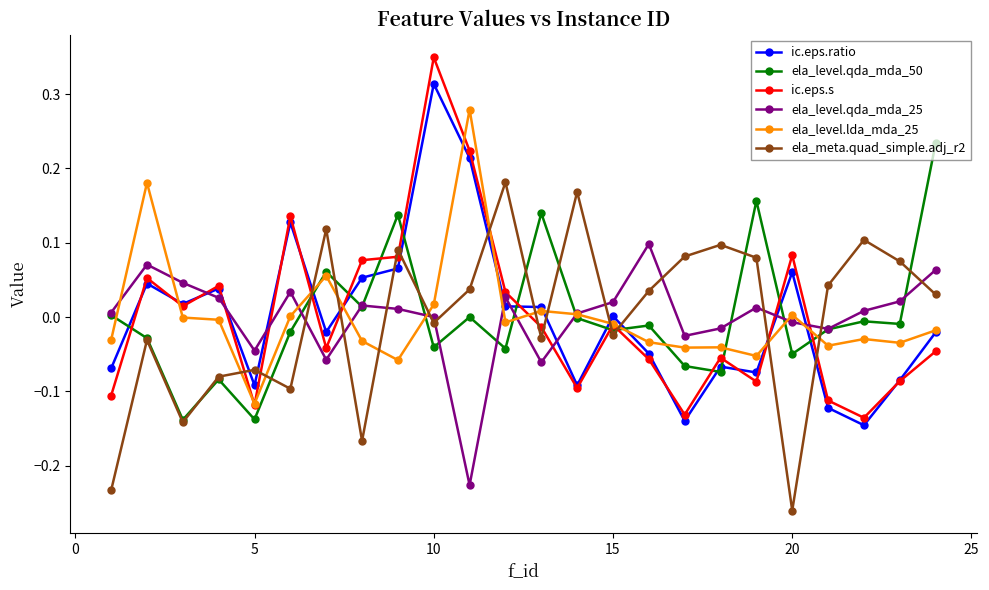

True or false: ic.eps.s and ela_meta.quad_simple.adj_r2 intersect in this chart.

True